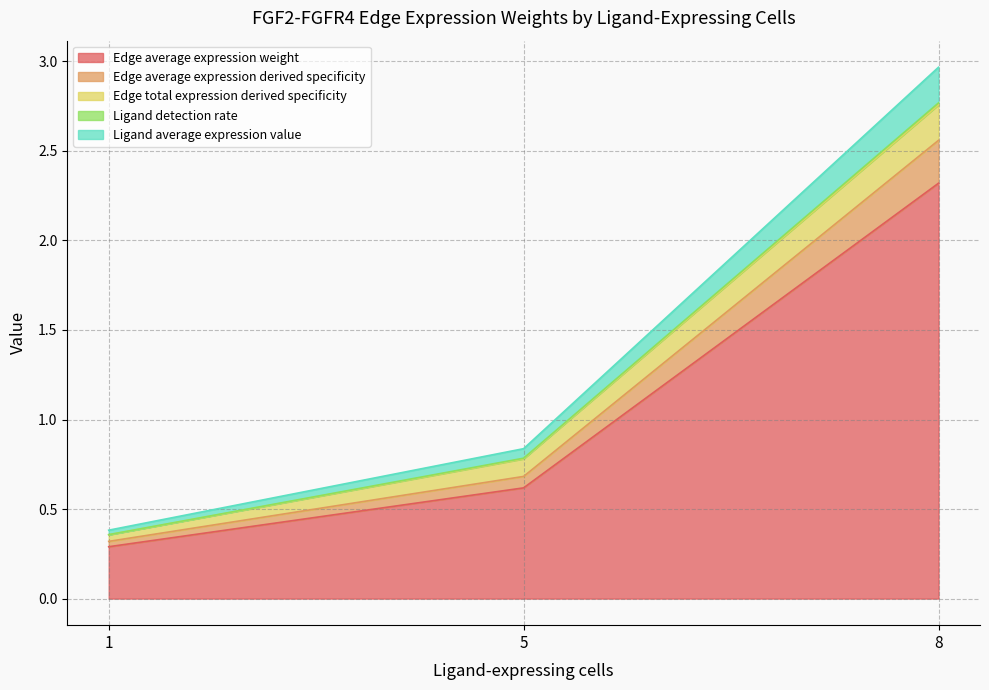

True or false: Edge total expression derived specificity and Edge average expression derived specificity cross at least once.

True